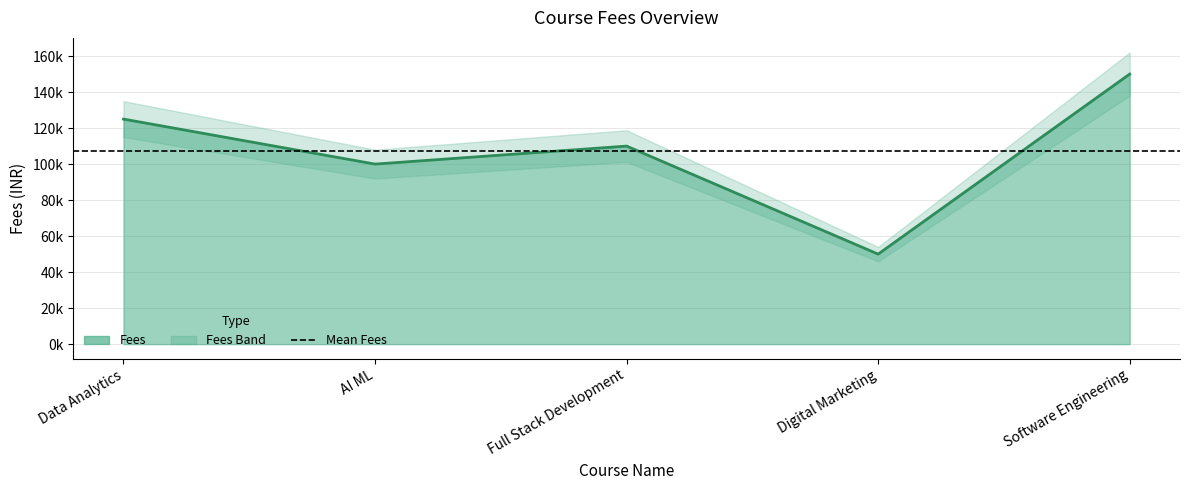

List the labels in order of value, largest first.

Software Engineering, Data Analytics, Full Stack Development, AI ML, Digital Marketing